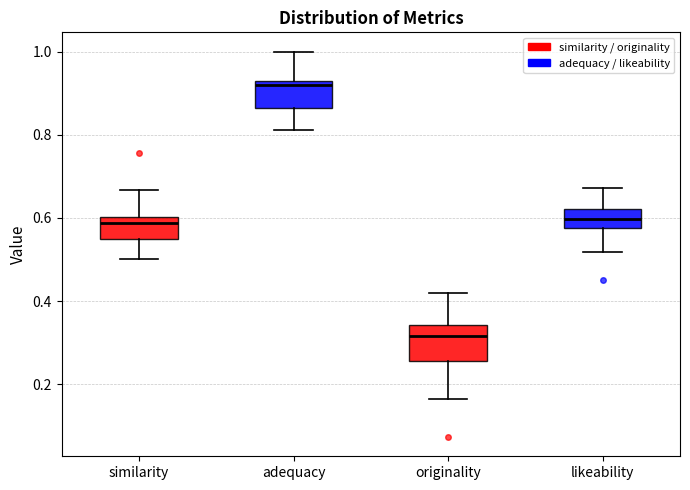

Where is the upper edge of the box for originality on the y-axis? The values are not printed on the chart, so give them approximately, as read against the axis.

0.34